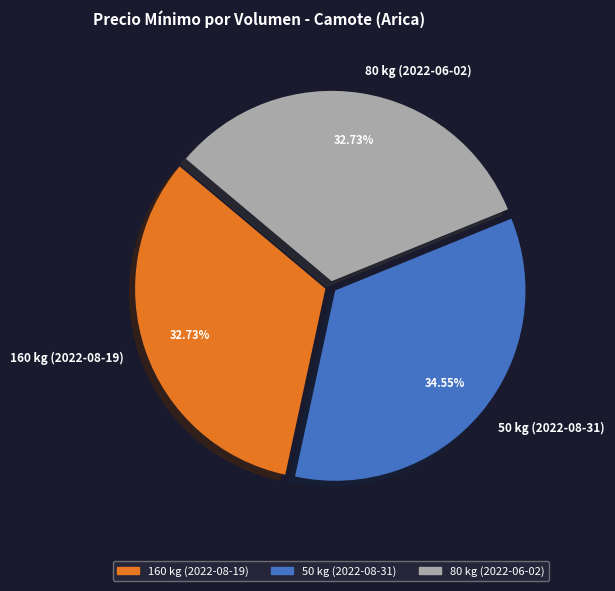

To the nearest percent, what percentage of the pie is 50 kg (2022-08-31)?

35%